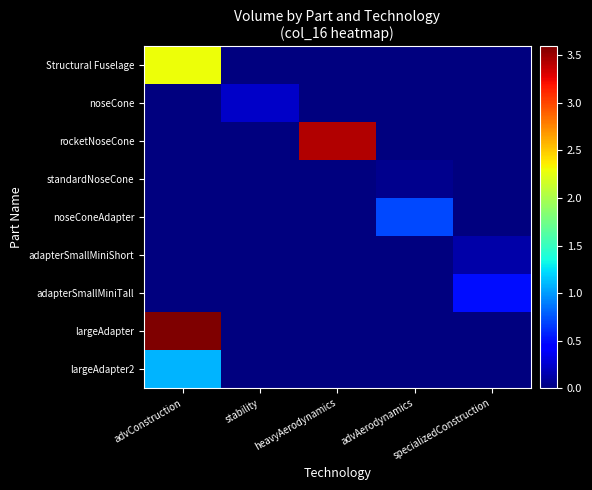

Reading left to right, what are all the values shown in this chart?

Structural Fuselage: advConstruction=2.3	stability=0.0	heavyAerodynamics=0.0	advAerodynamics=0.0	specializedConstruction=0.0
noseCone: advConstruction=0.0	stability=0.2	heavyAerodynamics=0.0	advAerodynamics=0.0	specializedConstruction=0.0
rocketNoseCone: advConstruction=0.0	stability=0.0	heavyAerodynamics=3.4	advAerodynamics=0.0	specializedConstruction=0.0
standardNoseCone: advConstruction=0.0	stability=0.0	heavyAerodynamics=0.0	advAerodynamics=0.0	specializedConstruction=0.0
noseConeAdapter: advConstruction=0.0	stability=0.0	heavyAerodynamics=0.0	advAerodynamics=0.7	specializedConstruction=0.0
adapterSmallMiniShort: advConstruction=0.0	stability=0.0	heavyAerodynamics=0.0	advAerodynamics=0.0	specializedConstruction=0.1
adapterSmallMiniTall: advConstruction=0.0	stability=0.0	heavyAerodynamics=0.0	advAerodynamics=0.0	specializedConstruction=0.5
largeAdapter: advConstruction=3.6	stability=0.0	heavyAerodynamics=0.0	advAerodynamics=0.0	specializedConstruction=0.0
largeAdapter2: advConstruction=1.1	stability=0.0	heavyAerodynamics=0.0	advAerodynamics=0.0	specializedConstruction=0.0